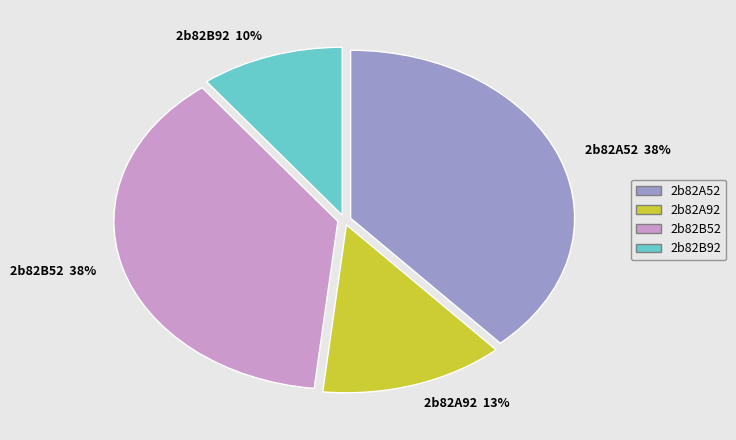

Between 2b82A52 38% and 2b82B92 10%, which is larger?

2b82A52 38%